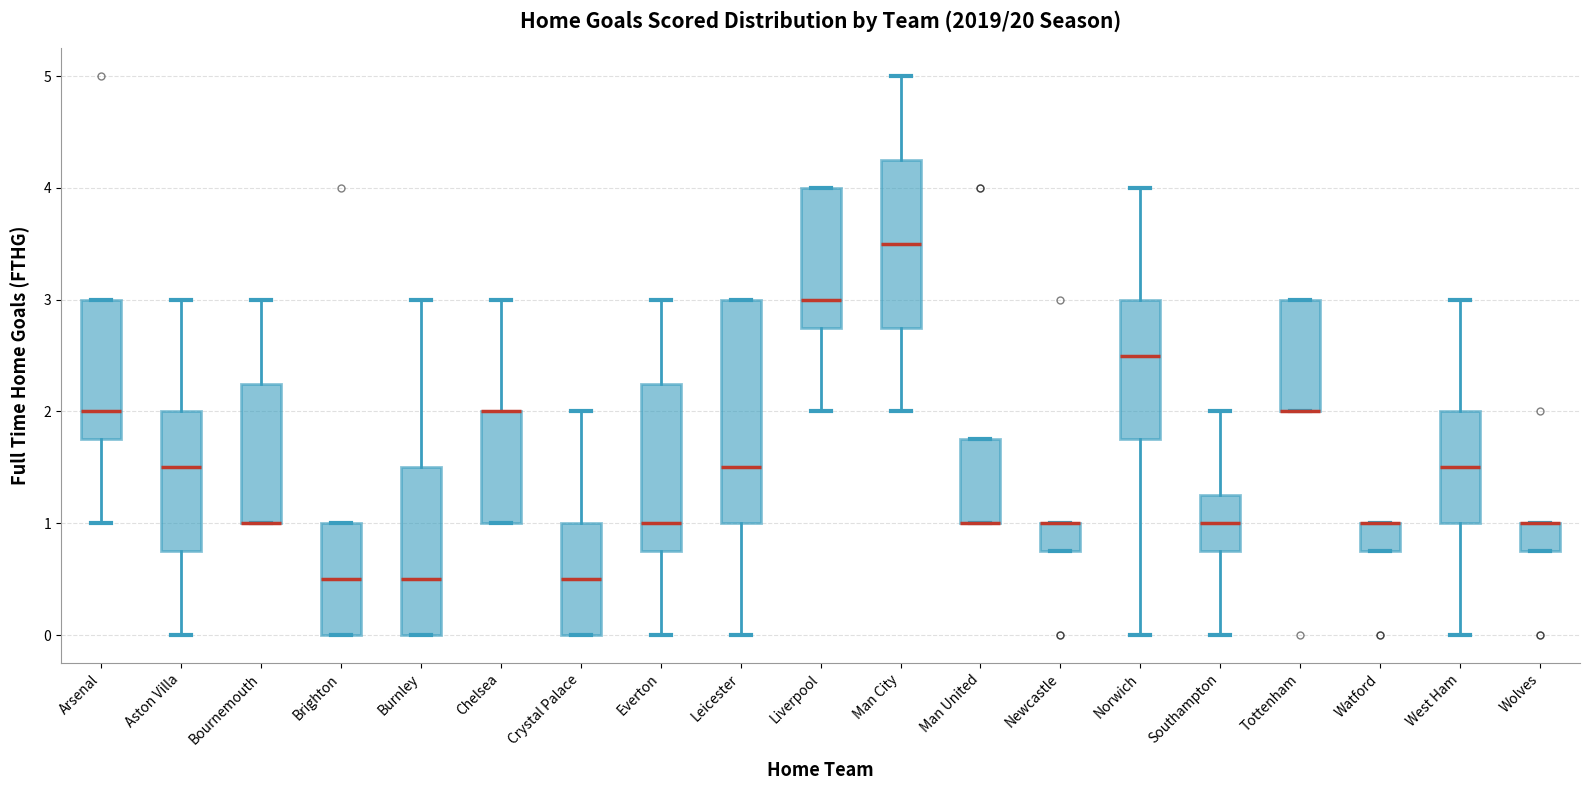

Reading left to right, read every box against the y-axis: the position of its median line, the range the box covers, and the ends of its whiskers. The values are not printed on the chart, so give them approximately, as read against the axis.

Arsenal: median 2.0, box 1.8 to 3.0, whiskers 1.0 to 3.0
Aston Villa: median 1.5, box 0.8 to 2.0, whiskers 0.0 to 3.0
Bournemouth: median 1.0 (drawn on the box's lower edge), box 1.0 to 2.3, whiskers 1.0 to 3.0
Brighton: median 0.5, box 0.0 to 1.0, whiskers 0.0 to 1.0
Burnley: median 0.5, box 0.0 to 1.5, whiskers 0.0 to 3.0
Chelsea: median 2.0 (drawn on the box's upper edge), box 1.0 to 2.0, whiskers 1.0 to 3.0
Crystal Palace: median 0.5, box 0.0 to 1.0, whiskers 0.0 to 2.0
Everton: median 1.0, box 0.8 to 2.3, whiskers 0.0 to 3.0
Leicester: median 1.5, box 1.0 to 3.0, whiskers 0.0 to 3.0
Liverpool: median 3.0, box 2.8 to 4.0, whiskers 2.0 to 4.0
Man City: median 3.5, box 2.8 to 4.3, whiskers 2.0 to 5.0
Man United: median 1.0 (drawn on the box's lower edge), box 1.0 to 1.8, whiskers 1.0 to 1.8
Newcastle: median 1.0 (drawn on the box's upper edge), box 0.8 to 1.0, whiskers 0.8 to 1.0
Norwich: median 2.5, box 1.8 to 3.0, whiskers 0.0 to 4.0
Southampton: median 1.0, box 0.8 to 1.3, whiskers 0.0 to 2.0
Tottenham: median 2.0 (drawn on the box's lower edge), box 2.0 to 3.0, whiskers 2.0 to 3.0
Watford: median 1.0 (drawn on the box's upper edge), box 0.8 to 1.0, whiskers 0.8 to 1.0
West Ham: median 1.5, box 1.0 to 2.0, whiskers 0.0 to 3.0
Wolves: median 1.0 (drawn on the box's upper edge), box 0.8 to 1.0, whiskers 0.8 to 1.0